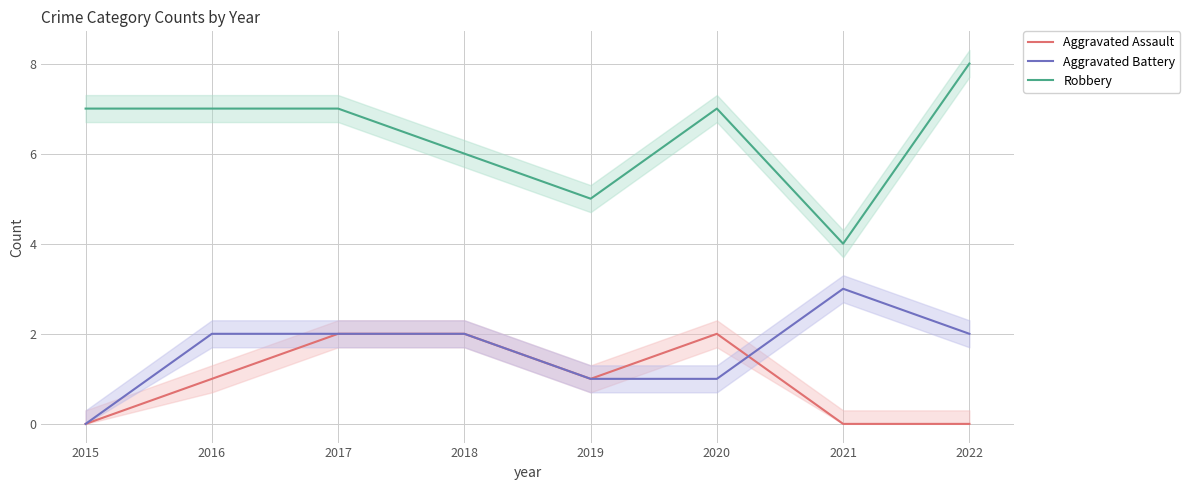

What are all the series names shown in the legend?

Aggravated Assault, Aggravated Battery, Robbery